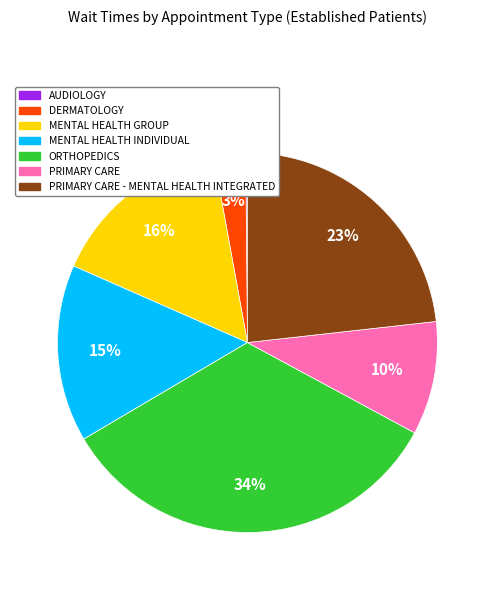

Is there a majority slice in this chart?

No